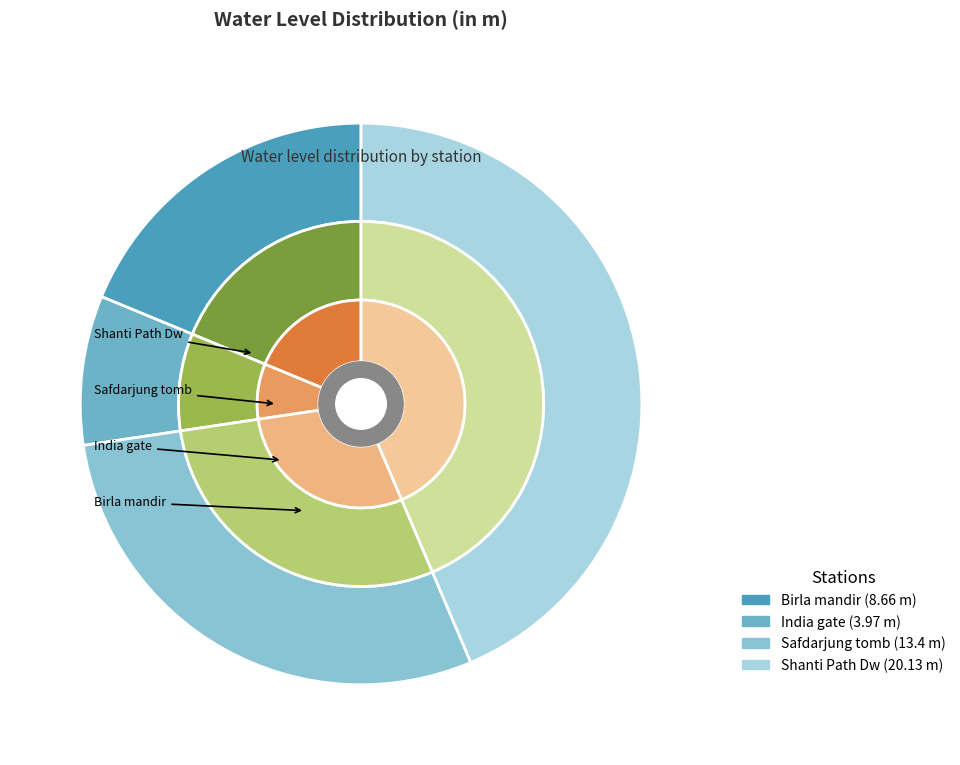

Is there any slice that represents more than half of the pie?

No